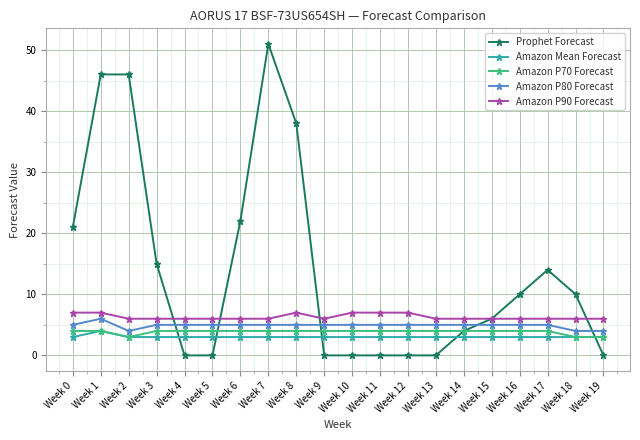

Reading left to right, extract all data points from this chart.

Prophet Forecast: Week 0=21	Week 1=46	Week 2=46	Week 3=15	Week 4=0	Week 5=0	Week 6=22	Week 7=51	Week 8=38	Week 9=0	Week 10=0	Week 11=0	Week 12=0	Week 13=0	Week 14=4	Week 15=6	Week 16=10	Week 17=14	Week 18=10	Week 19=0
Amazon Mean Forecast: Week 0=3	Week 1=4	Week 2=3	Week 3=3	Week 4=3	Week 5=3	Week 6=3	Week 7=3	Week 8=3	Week 9=3	Week 10=3	Week 11=3	Week 12=3	Week 13=3	Week 14=3	Week 15=3	Week 16=3	Week 17=3	Week 18=3	Week 19=3
Amazon P70 Forecast: Week 0=4	Week 1=4	Week 2=3	Week 3=4	Week 4=4	Week 5=4	Week 6=4	Week 7=4	Week 8=4	Week 9=4	Week 10=4	Week 11=4	Week 12=4	Week 13=4	Week 14=4	Week 15=4	Week 16=4	Week 17=4	Week 18=3	Week 19=3
Amazon P80 Forecast: Week 0=5	Week 1=6	Week 2=4	Week 3=5	Week 4=5	Week 5=5	Week 6=5	Week 7=5	Week 8=5	Week 9=5	Week 10=5	Week 11=5	Week 12=5	Week 13=5	Week 14=5	Week 15=5	Week 16=5	Week 17=5	Week 18=4	Week 19=4
Amazon P90 Forecast: Week 0=7	Week 1=7	Week 2=6	Week 3=6	Week 4=6	Week 5=6	Week 6=6	Week 7=6	Week 8=7	Week 9=6	Week 10=7	Week 11=7	Week 12=7	Week 13=6	Week 14=6	Week 15=6	Week 16=6	Week 17=6	Week 18=6	Week 19=6